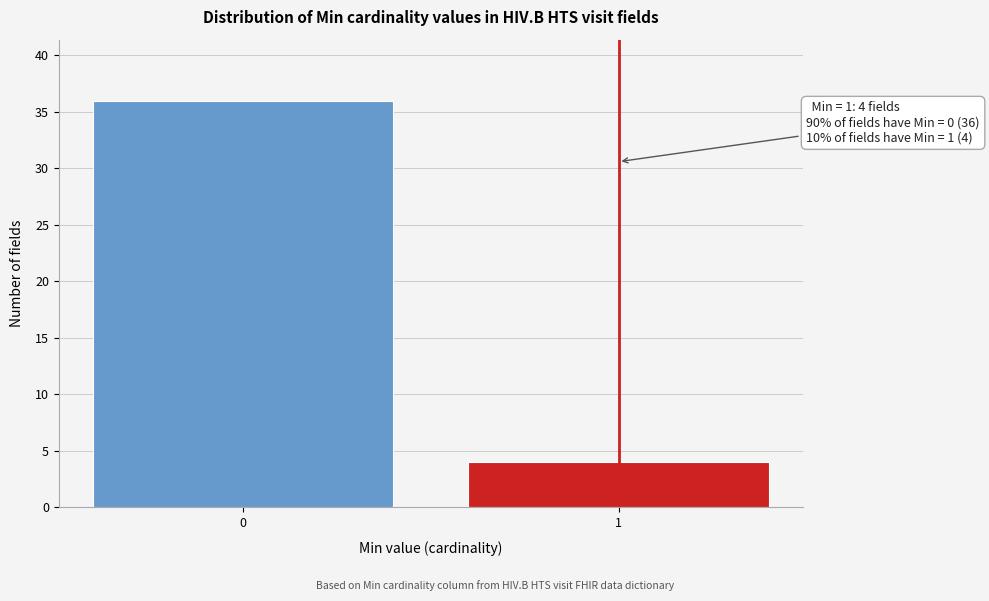

Reading left to right, what are all the values shown in this chart?

0=36	1=4